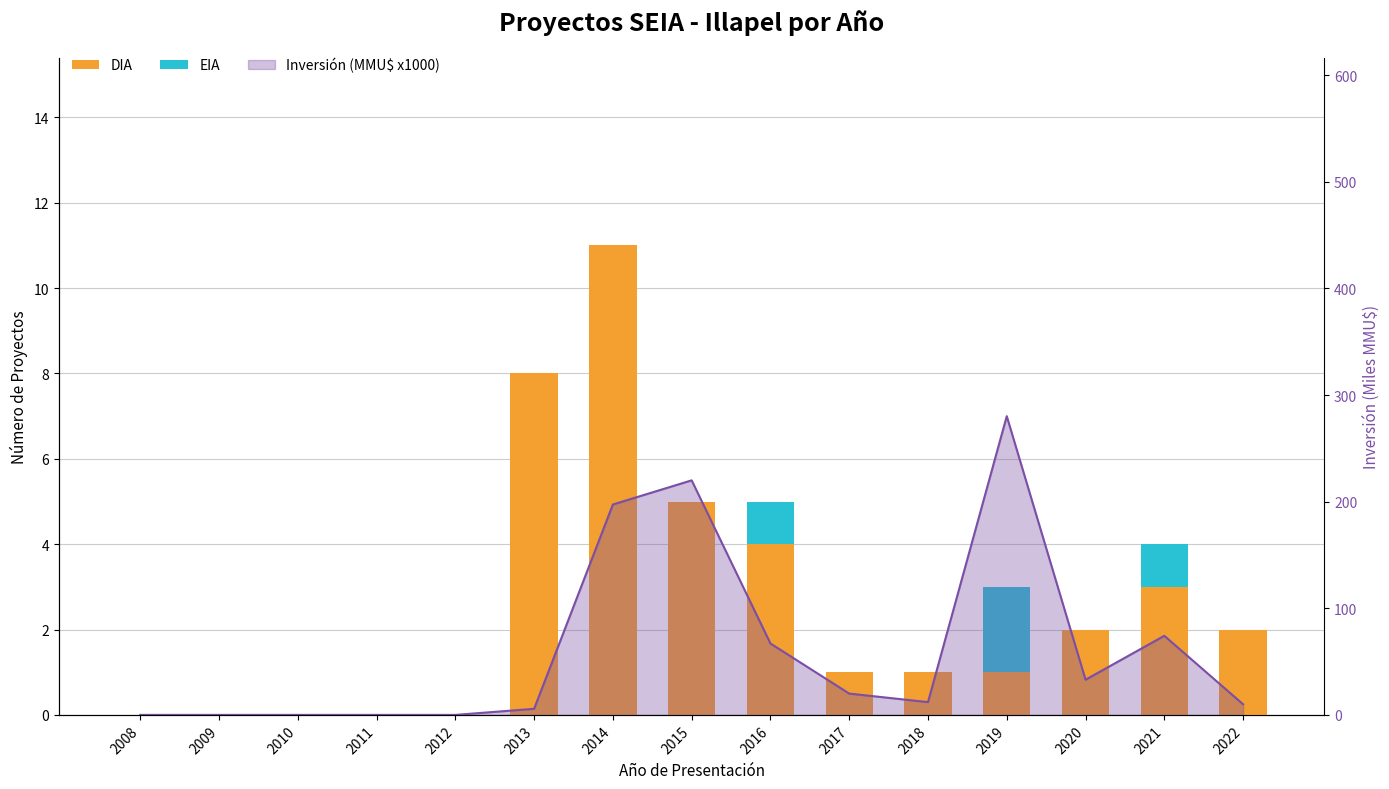

Is it true that DIA equals 7 at 2010?

False